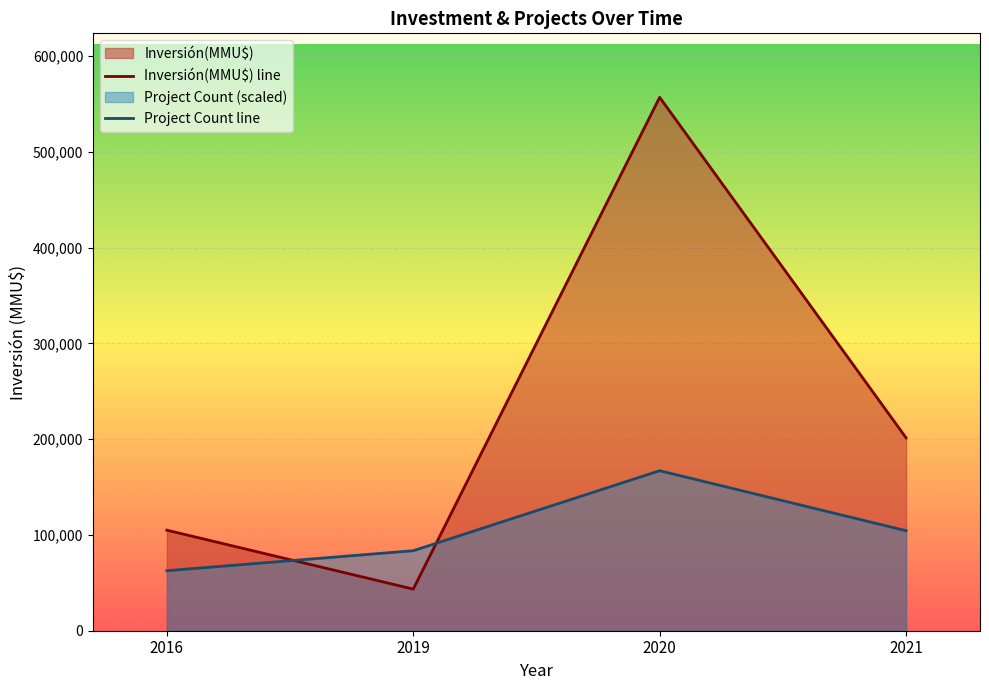

Which series has the widest spread of values?

Inversión(MMU$)